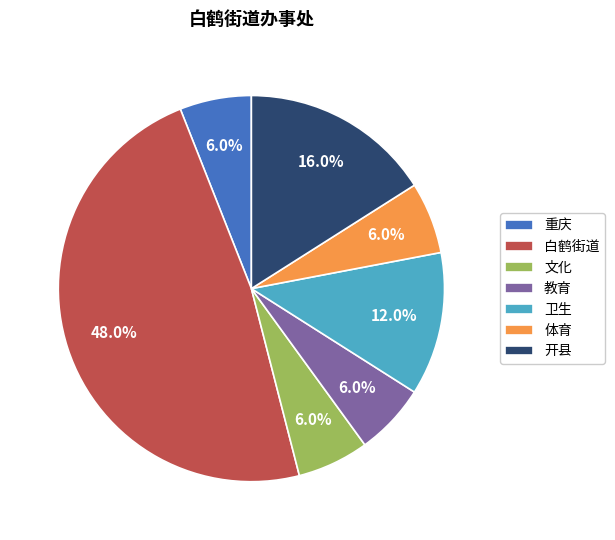

Combined, what portion of the pie is 白鹤街道 and 文化?

54.0%